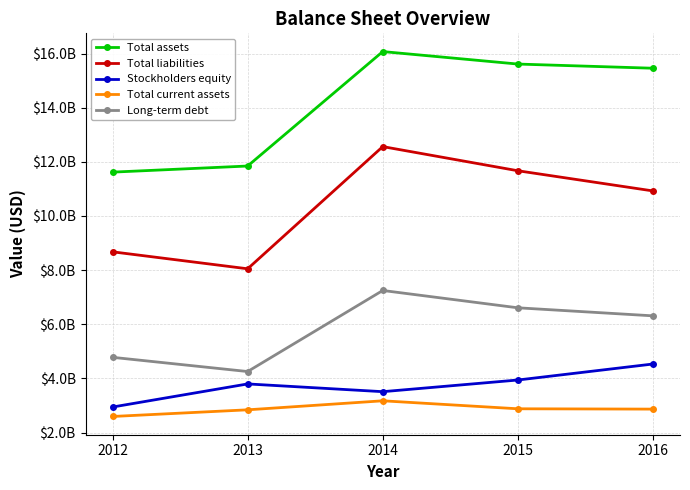

The Stockholders equity series shows 2274782210 at 2015. True or false?

False